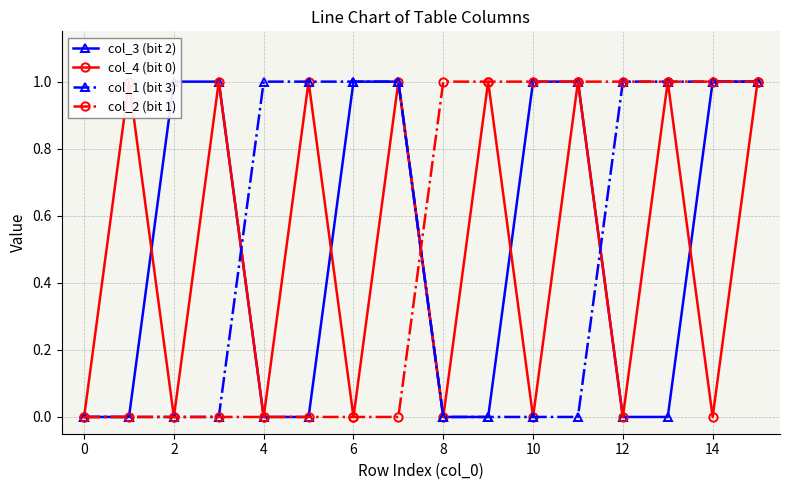

True or false: col_1 (bit 3) and col_4 (bit 0) intersect in this chart.

True